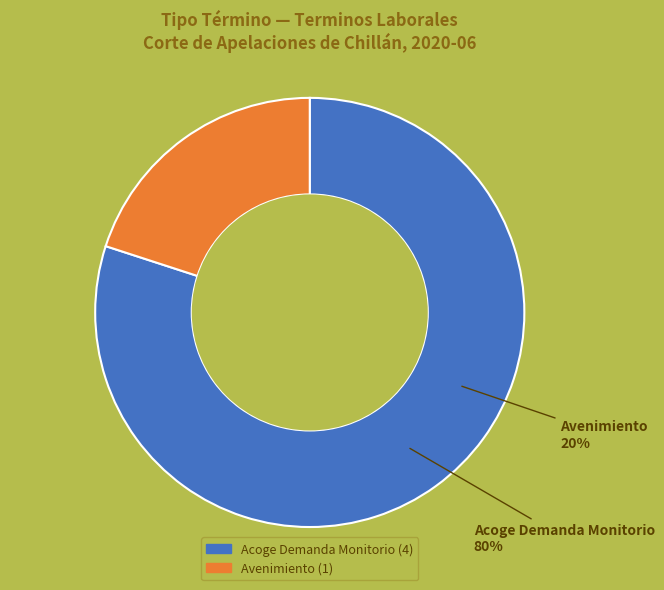

Which has a higher value, Acoge Demanda Monitorio or Avenimiento?

Acoge Demanda Monitorio